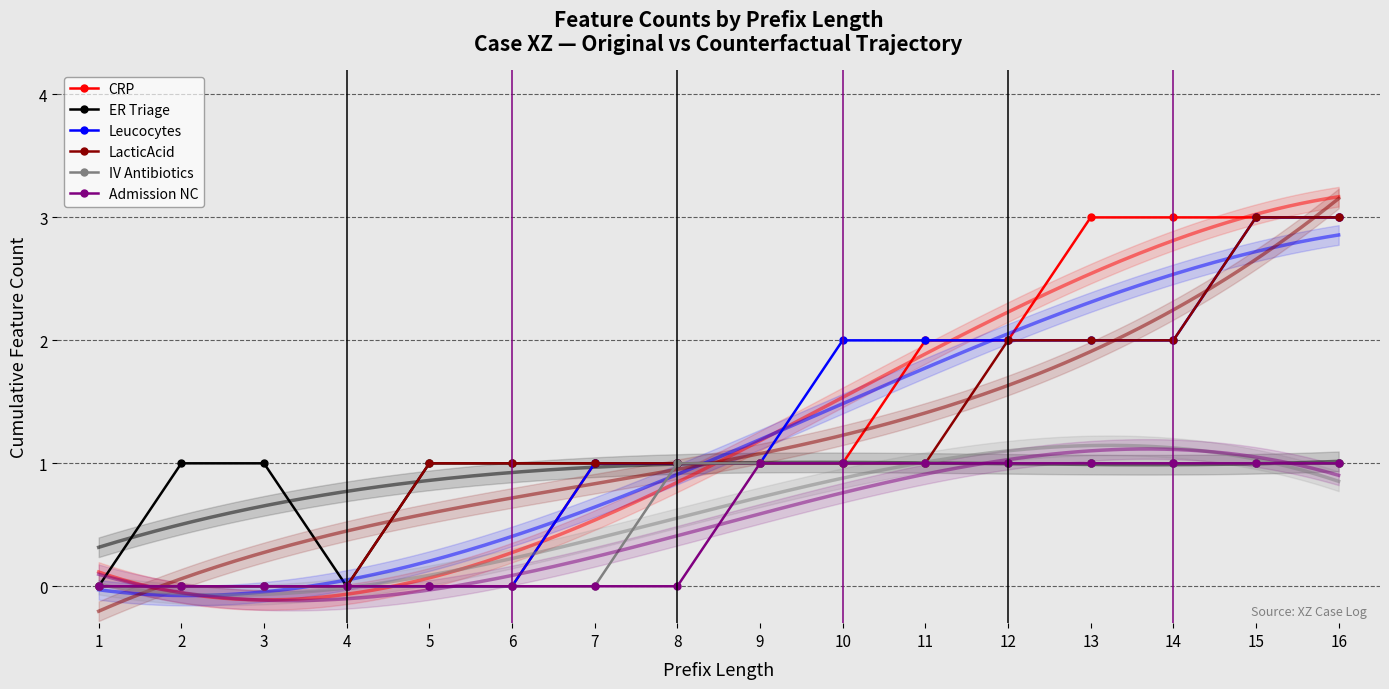

Where is IV Antibiotics nearest to the value 0?

1